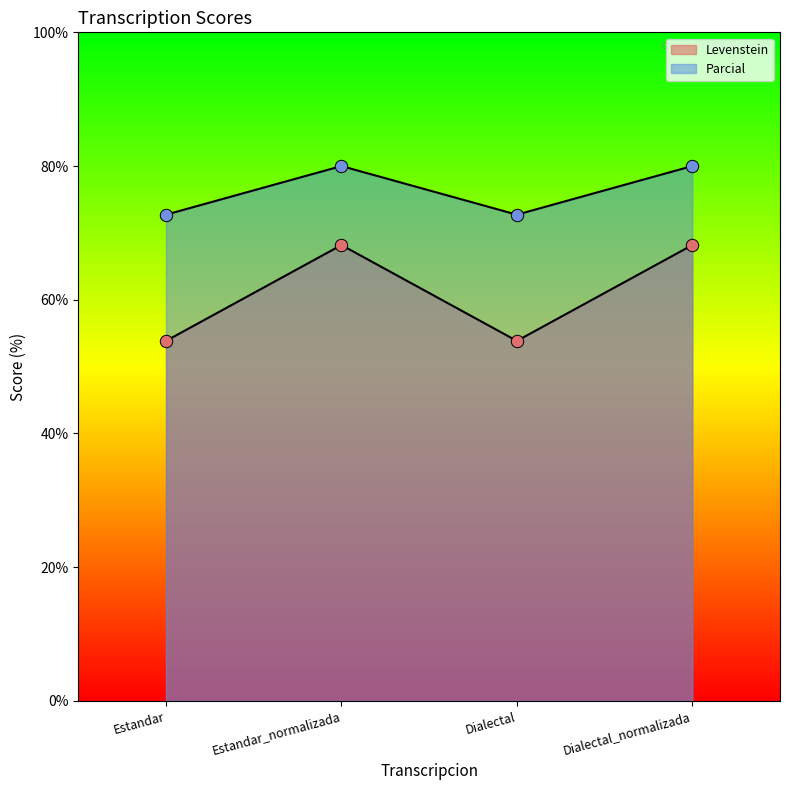

What is the total value across all series at Dialectal_normalizada?

148.2